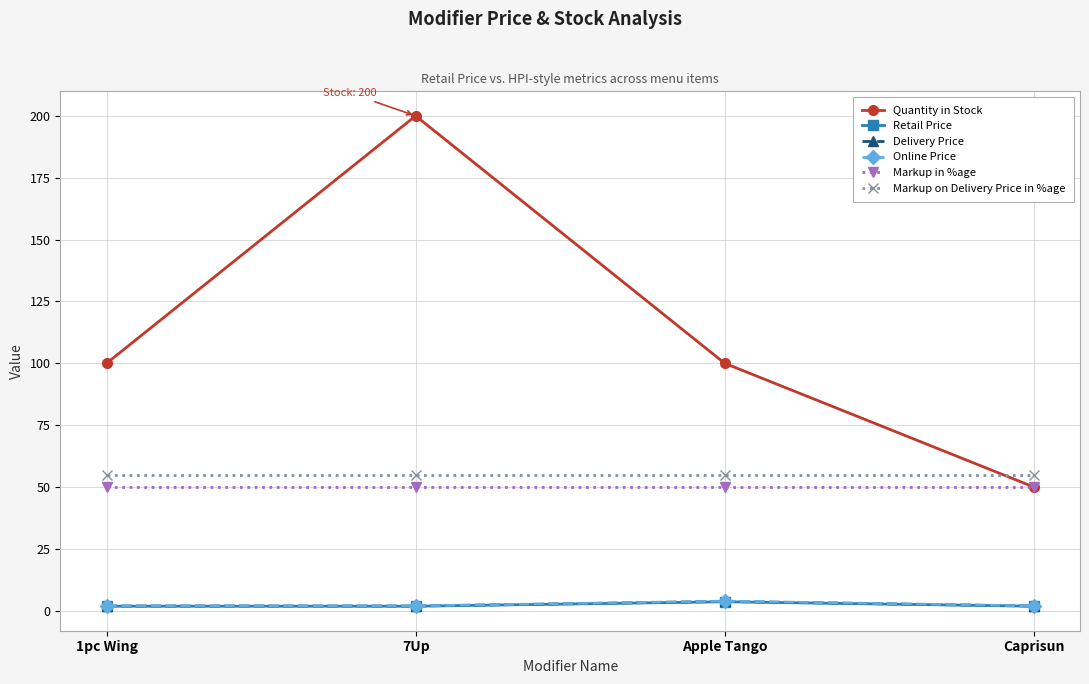

The value of Markup on Delivery Price in %age at 7Up is 83.5. True or false?

False